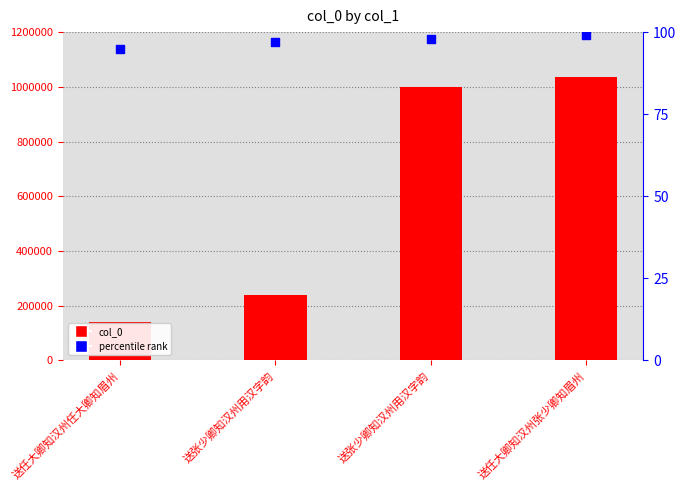

Which series has the widest spread of Y values?

col_0